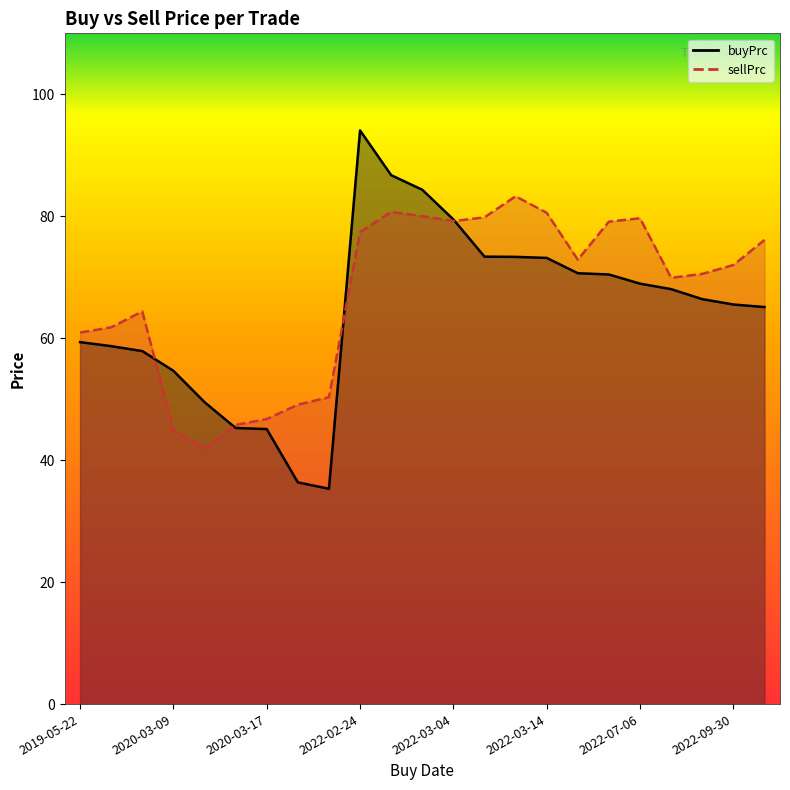

How many interior local valleys does the sellPrc series have?

4